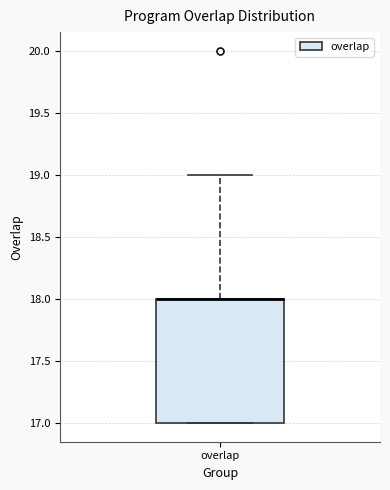

Where is the upper edge of the box for overlap on the y-axis? The values are not printed on the chart, so give them approximately, as read against the axis.

18